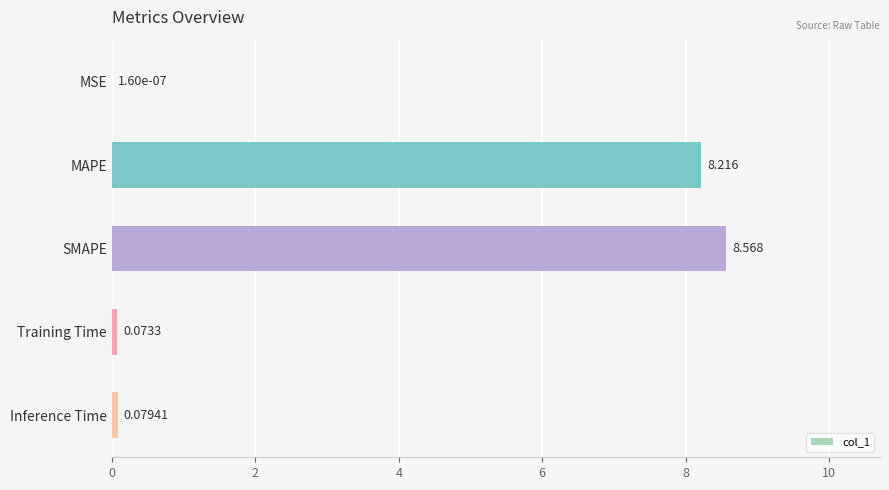

Where is the data nearest to the value 4?

Inference Time